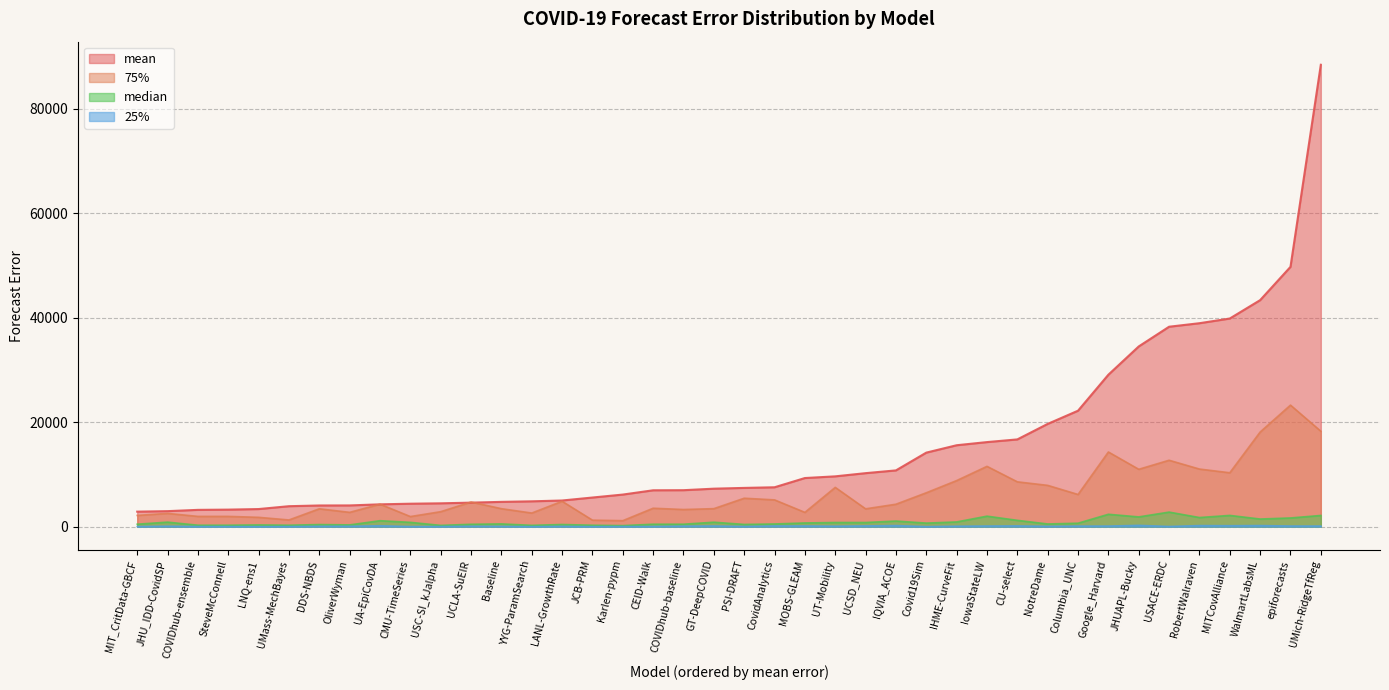

Which category has the lowest value in the 25% series?

LNQ-ens1